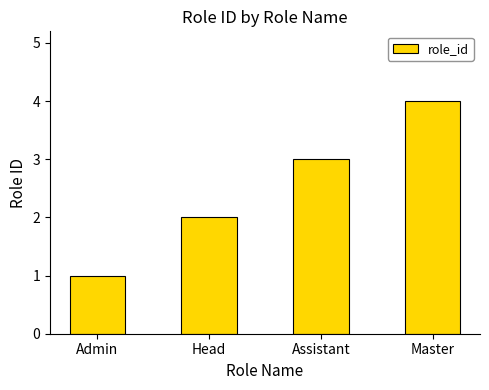

What is the value of the 3rd bar from the left?

3